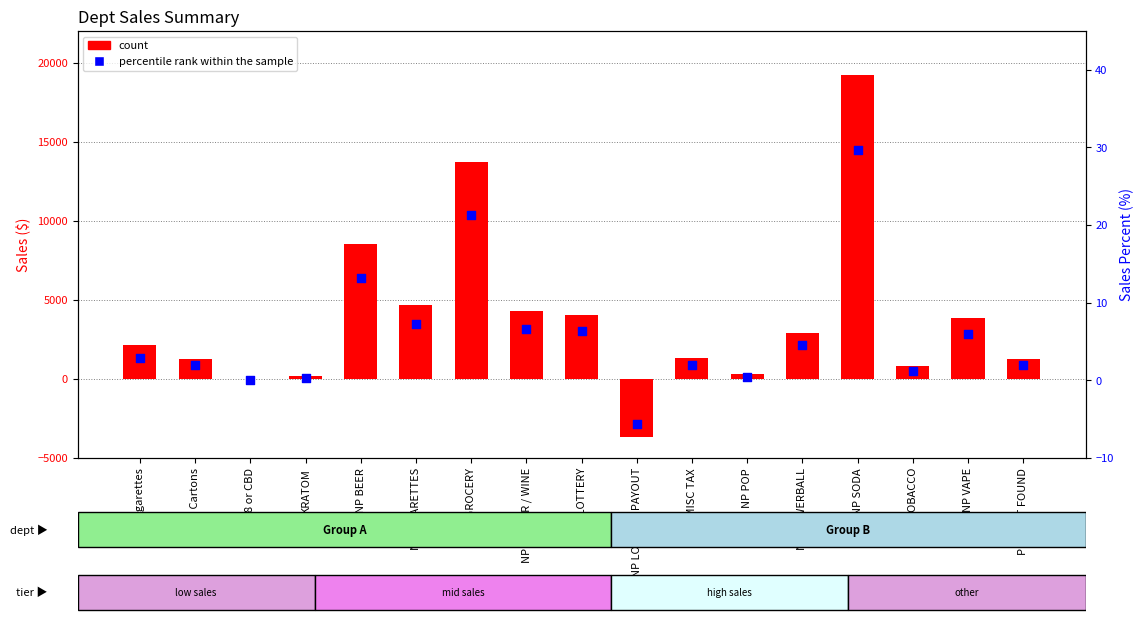

At how many categories does at least one series exceed -1338?

17